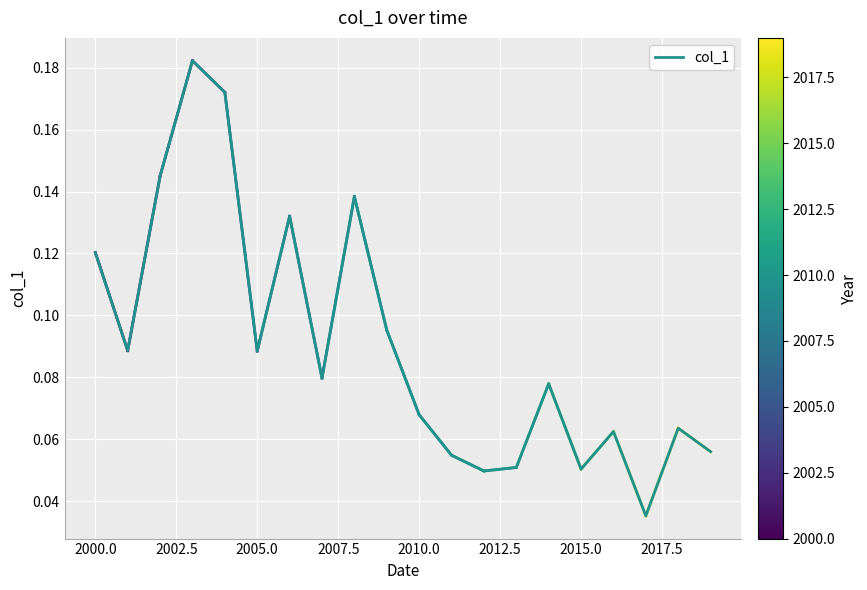

Reading right to left, extract all data points from this chart.

0.1	0.1	0.0	0.1	0.1	0.1	0.1	0.0	0.1	0.1	0.1	0.1	0.1	0.1	0.1	0.2	0.2	0.1	0.1	0.1